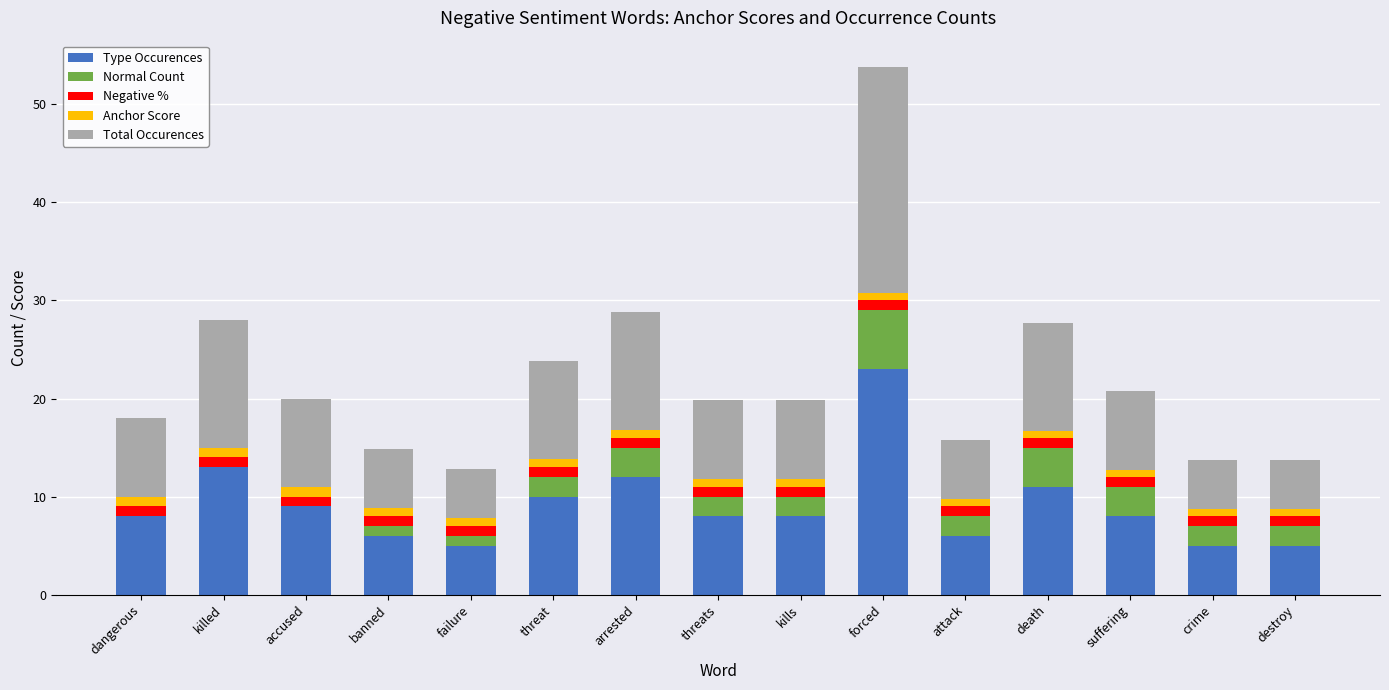

Count the number of data series in this chart.

5